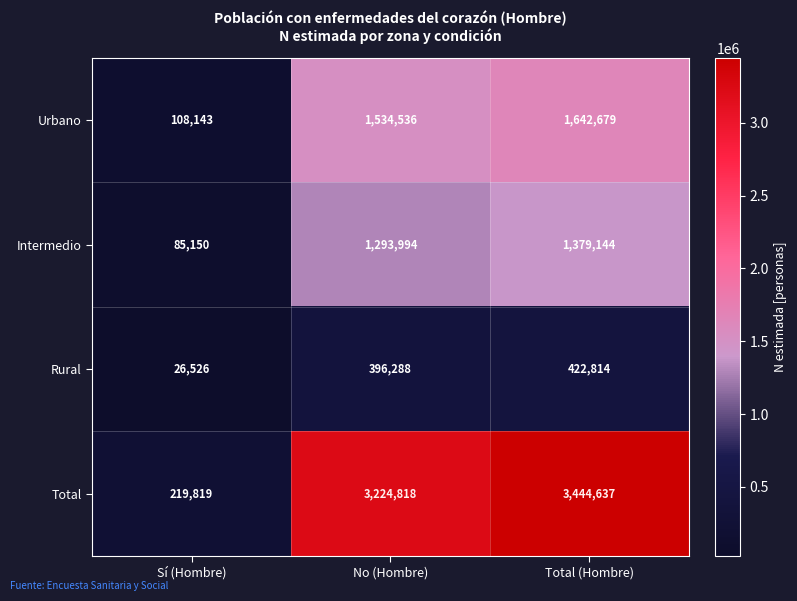

What is the approximate value of Total at Sí (Hombre), to the nearest 10?

219820